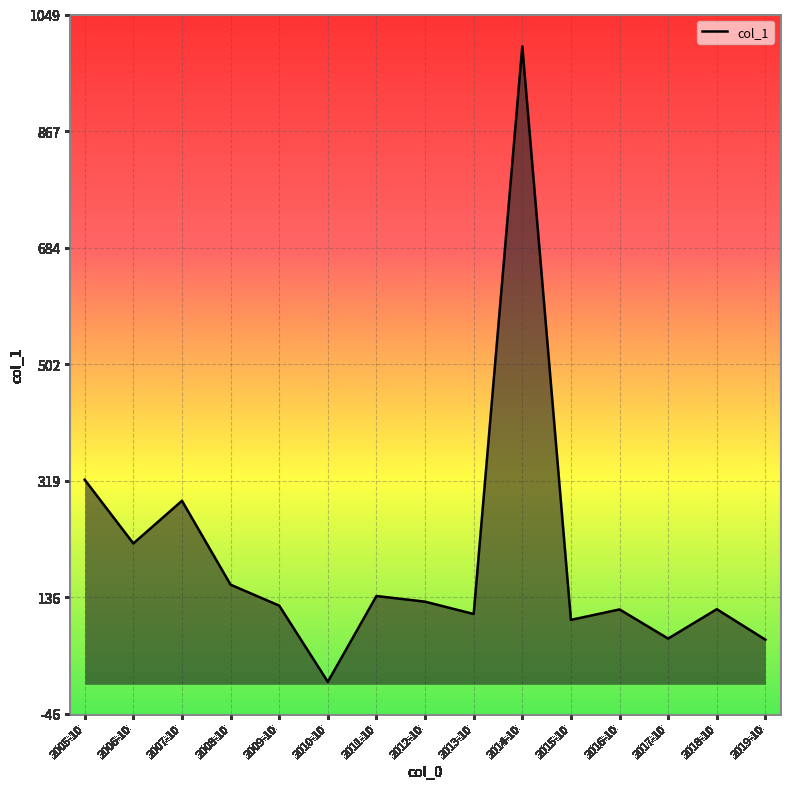

What is the difference between the values at 2006-10 and 2015-10?

119.7